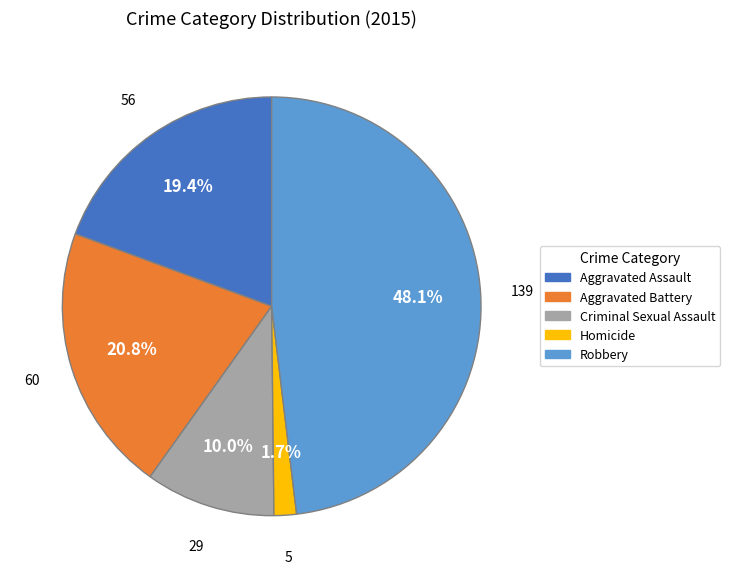

How many slices are in this pie chart?

5